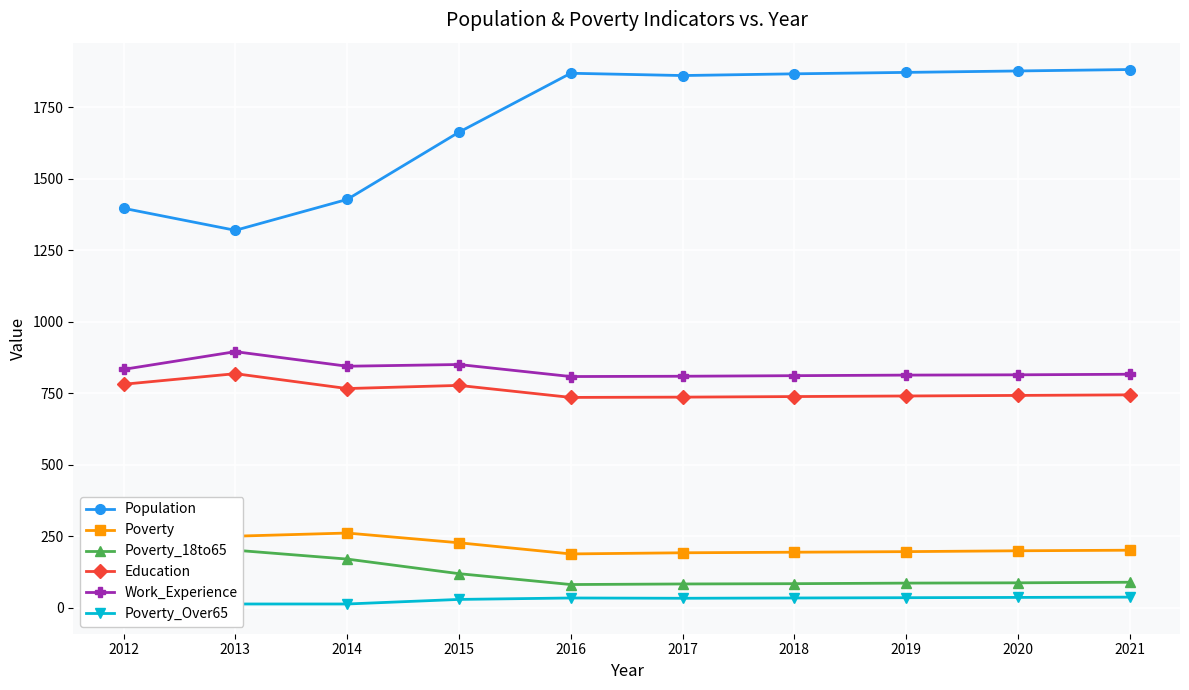

What is the value of the Work_Experience point at the 7th from the left?

811